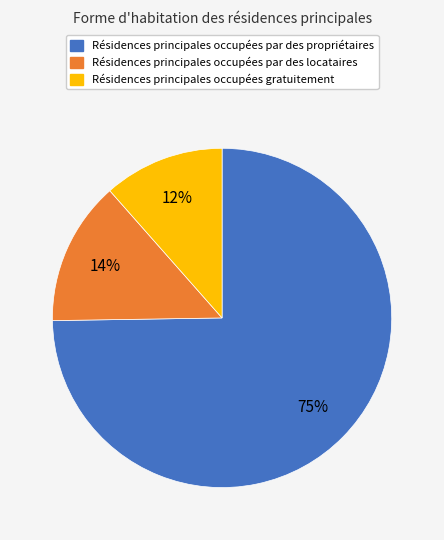

Does any single category account for the majority?

Yes